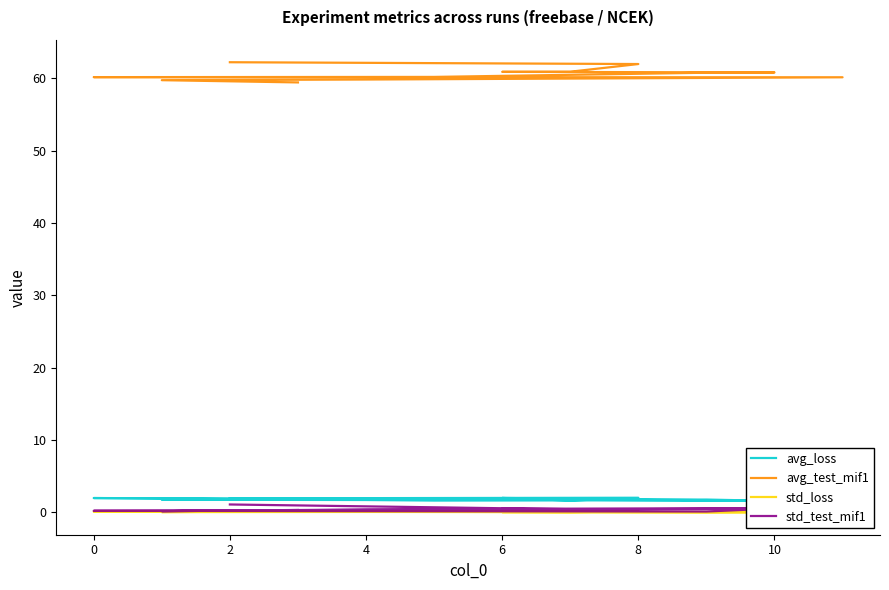

What is the total value across all series at 4?

62.0